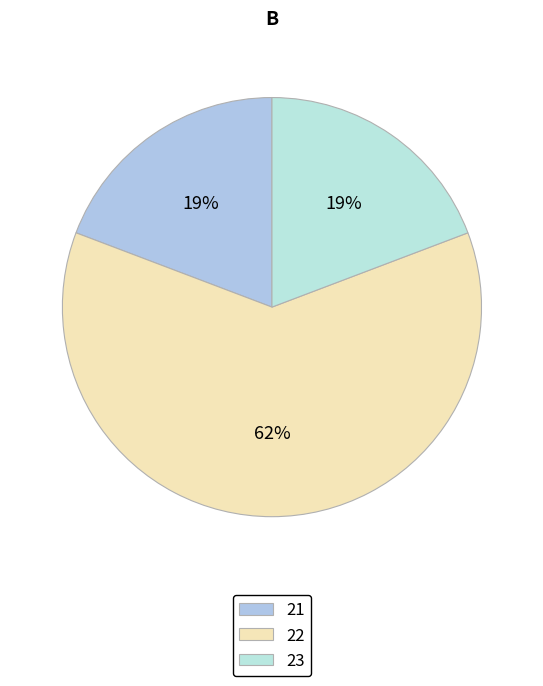

How many slices are in this pie chart?

3